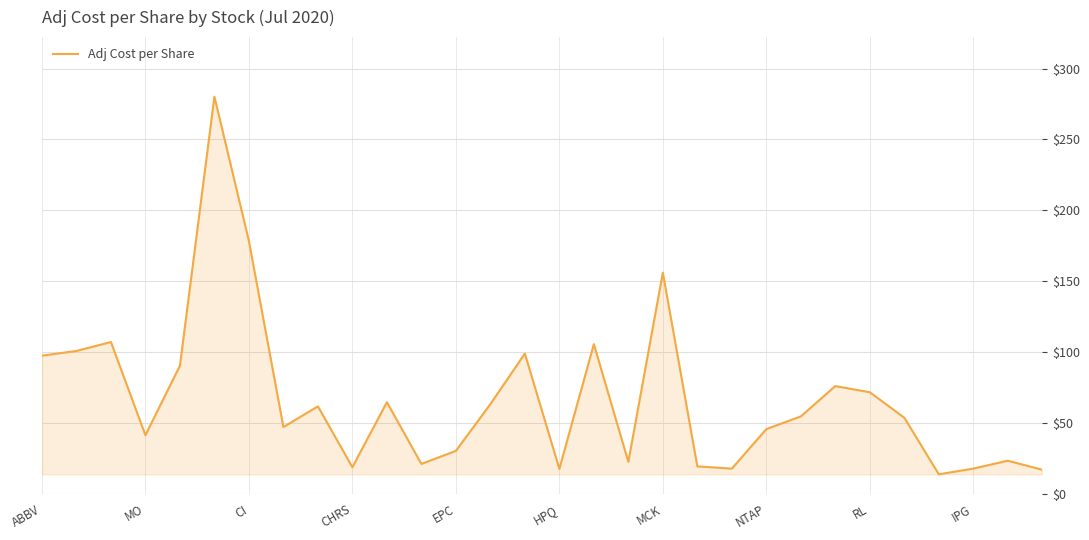

What is the maximum value shown in the chart?

280.2